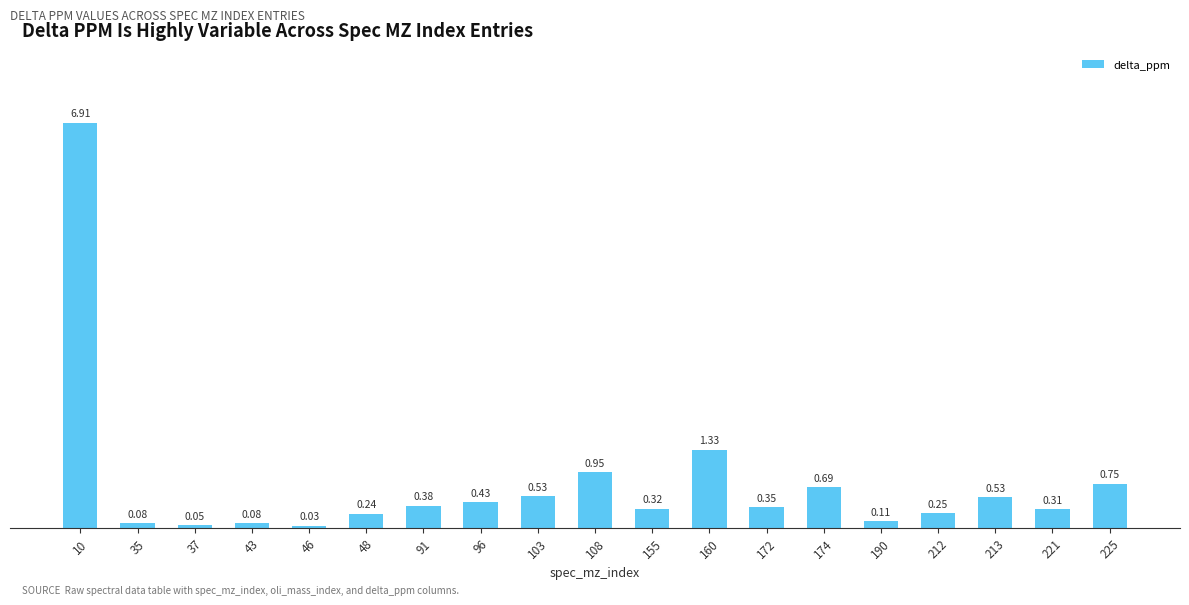

Between 43 and 91, which is larger?

91